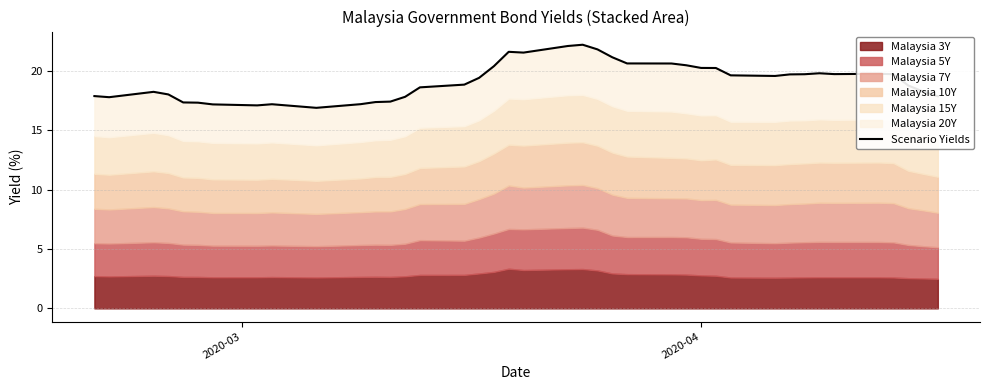

What is the smallest value displayed?

16.9